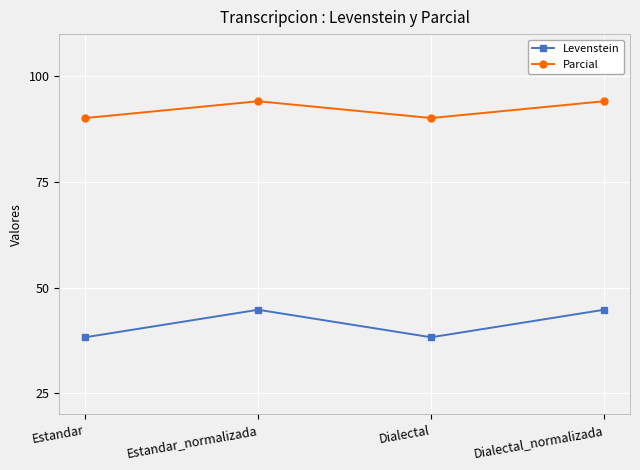

What is the minimum value for Levenstein?

38.3